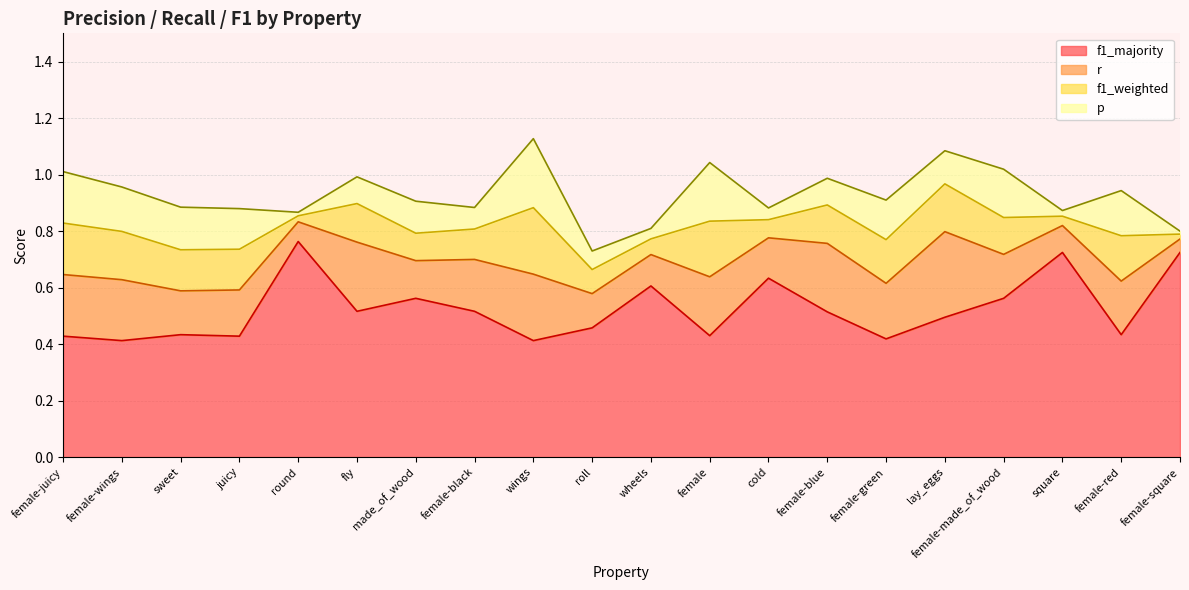

What is the sum of all p values?

2.2